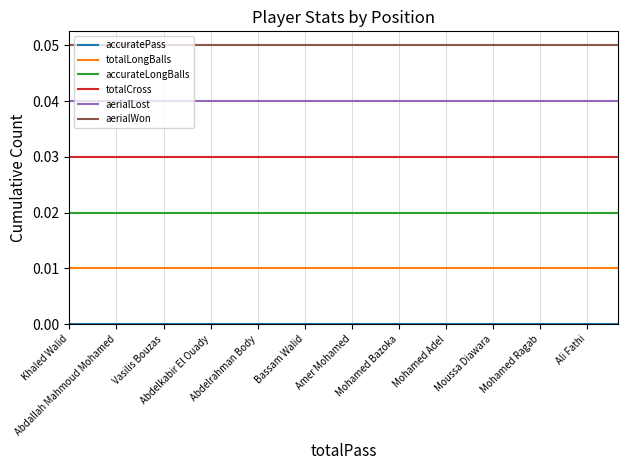

True or false: accurateLongBalls and aerialLost intersect in this chart.

False